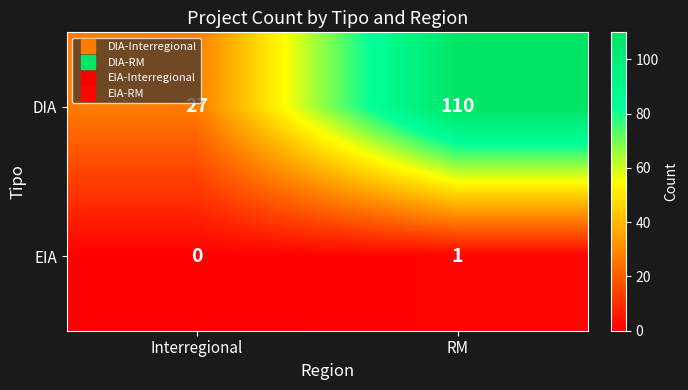

How many categories are shown in the chart?

2